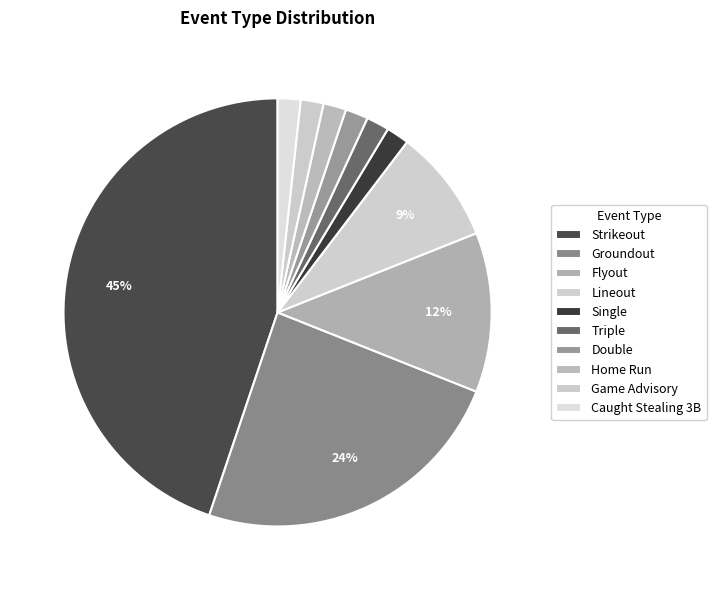

Combined, what portion of the pie is Flyout and Single?

13.8%